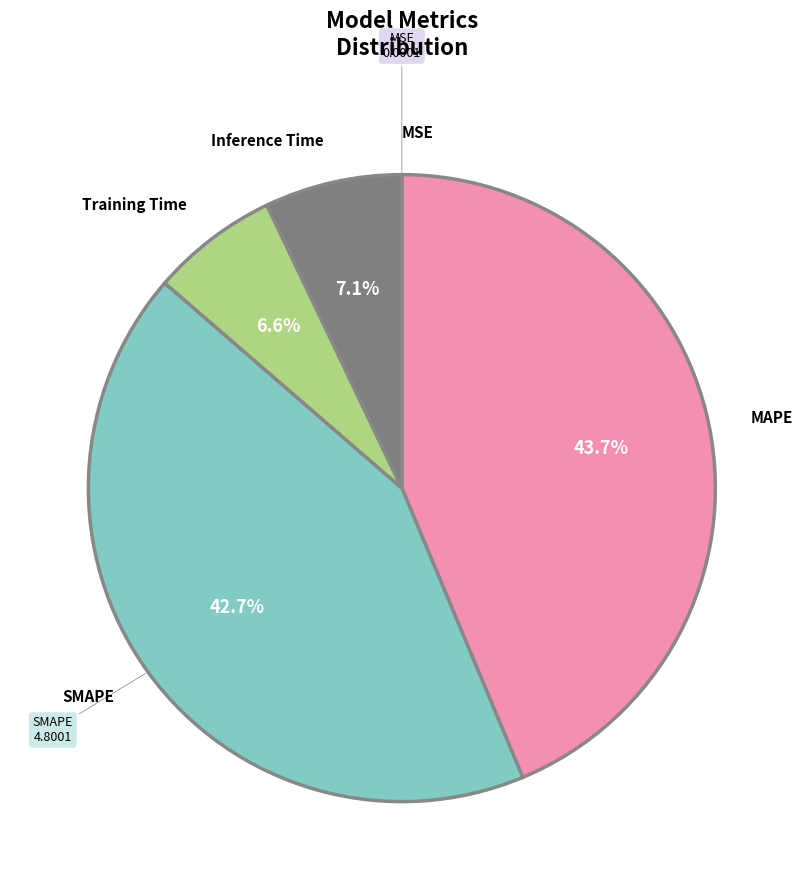

To the nearest percent, what percentage of the pie is Training Time?

7%